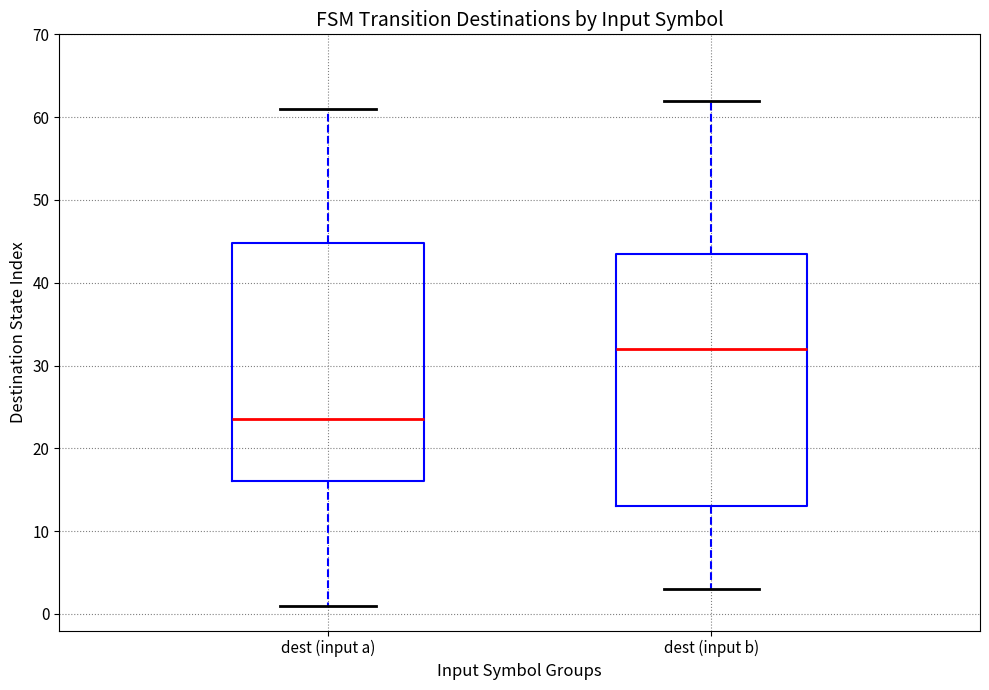

Where does the upper whisker of the box for dest (input a) end on the y-axis? The values are not printed on the chart, so give them approximately, as read against the axis.

61